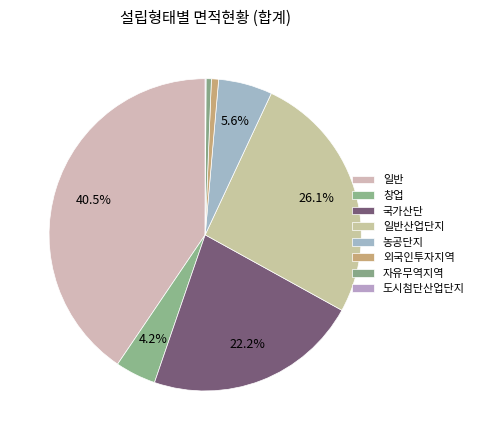

To the nearest percent, what percentage of the pie is 국가산단?

22%